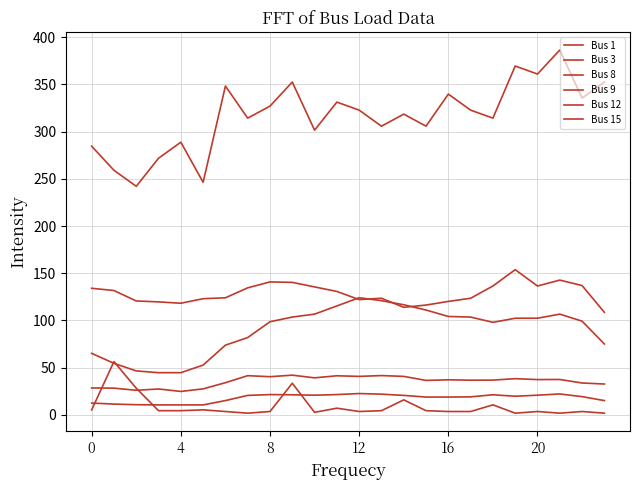

How many lines are shown in the chart?

6